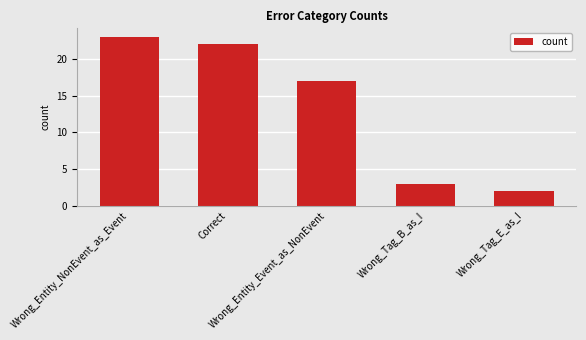

What is the label of the 1st bar from the right?

Wrong_Tag_E_as_I